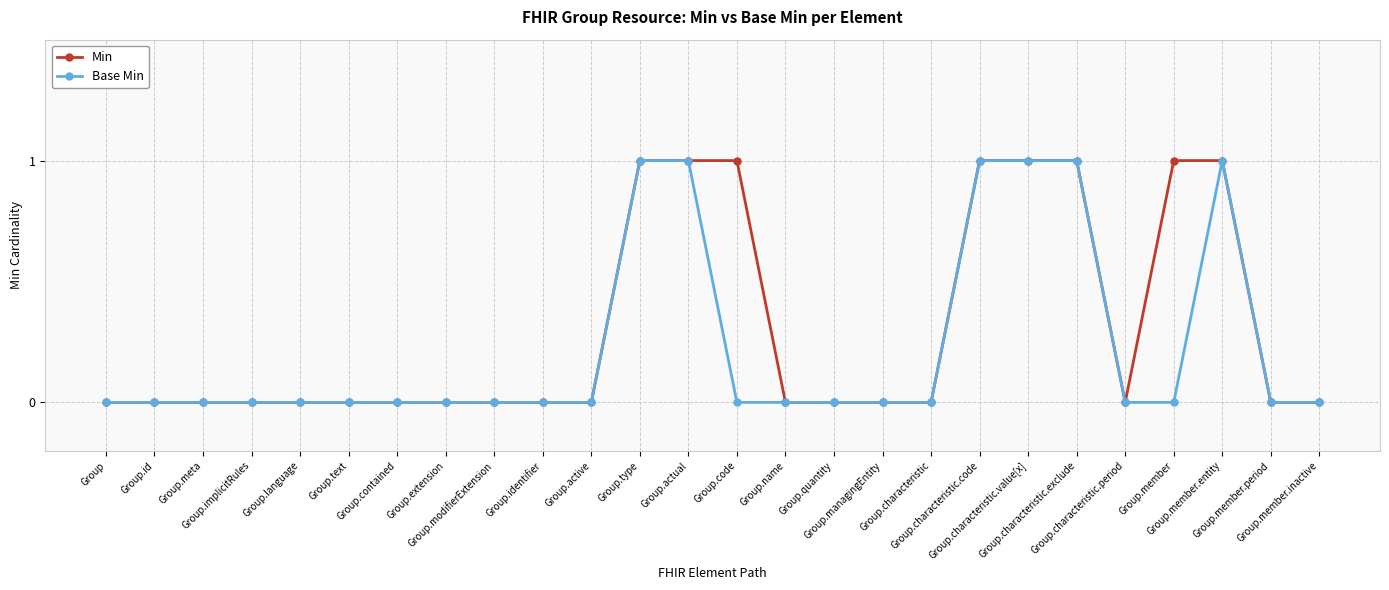

List the series in order of their overall mean, highest first.

Min, Base Min